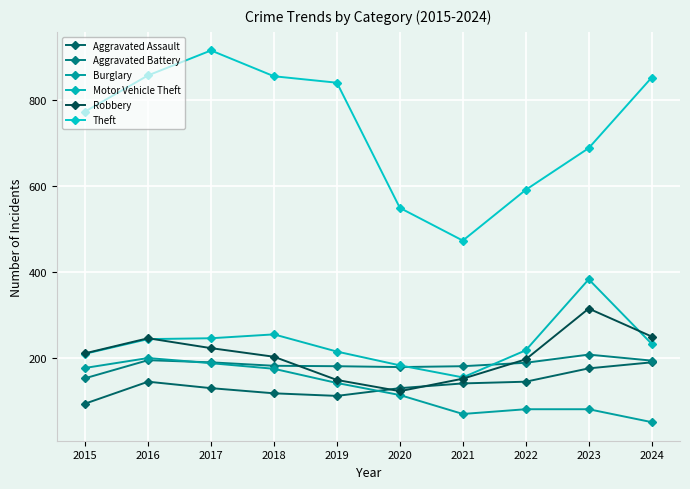

What is the total value across all series at 2017?

1898